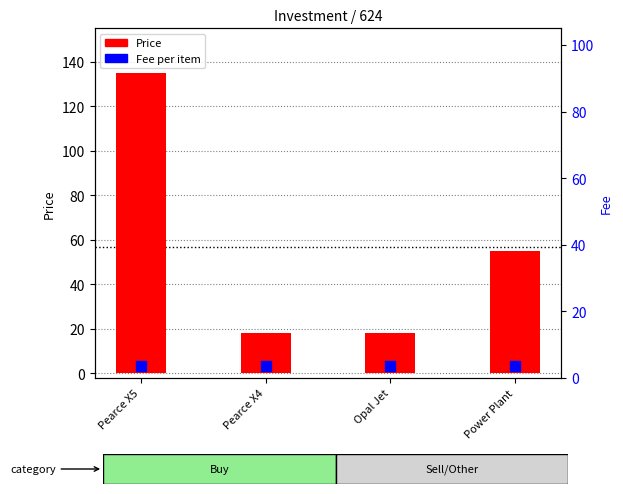

What is the total value across all series at Pearce X4?

21.5